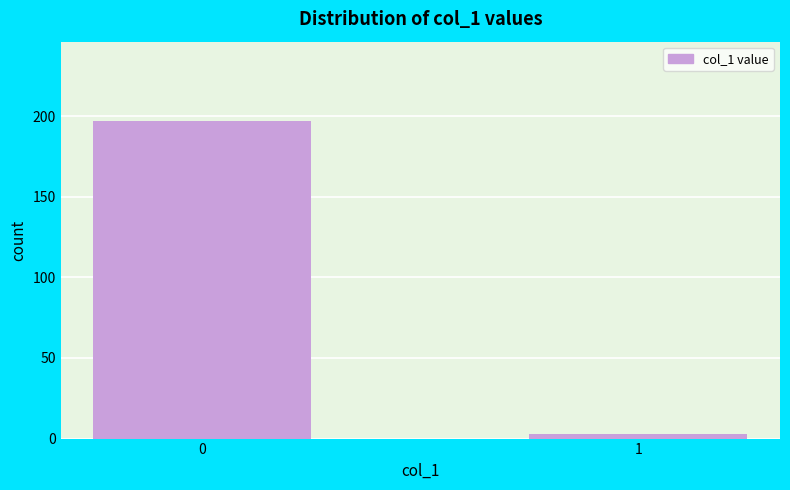

Reading left to right, extract all data points from this chart.

197	3